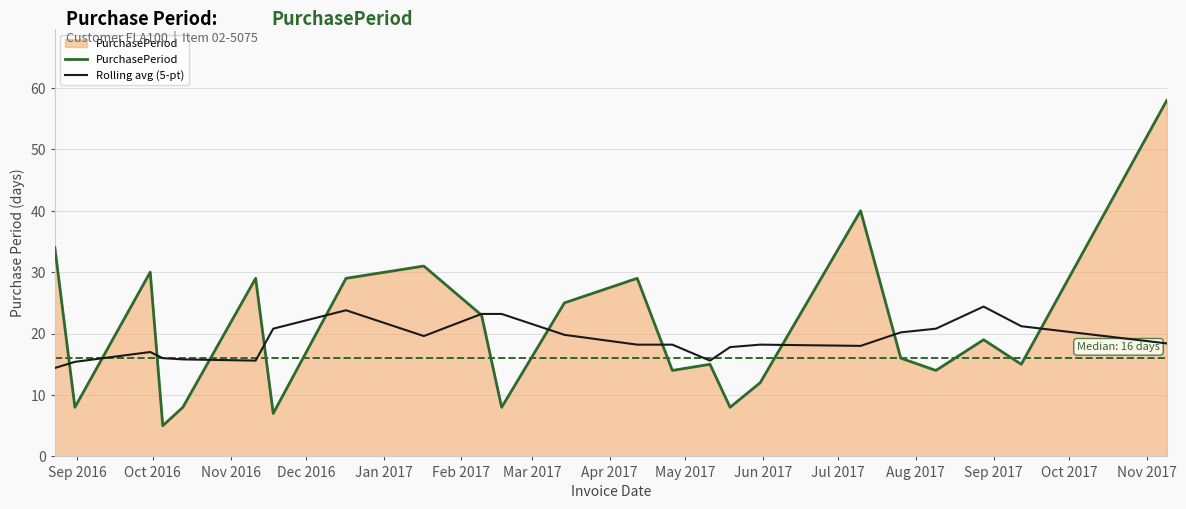

True or false: PurchasePeriod has more than 1 interior local peaks.

True